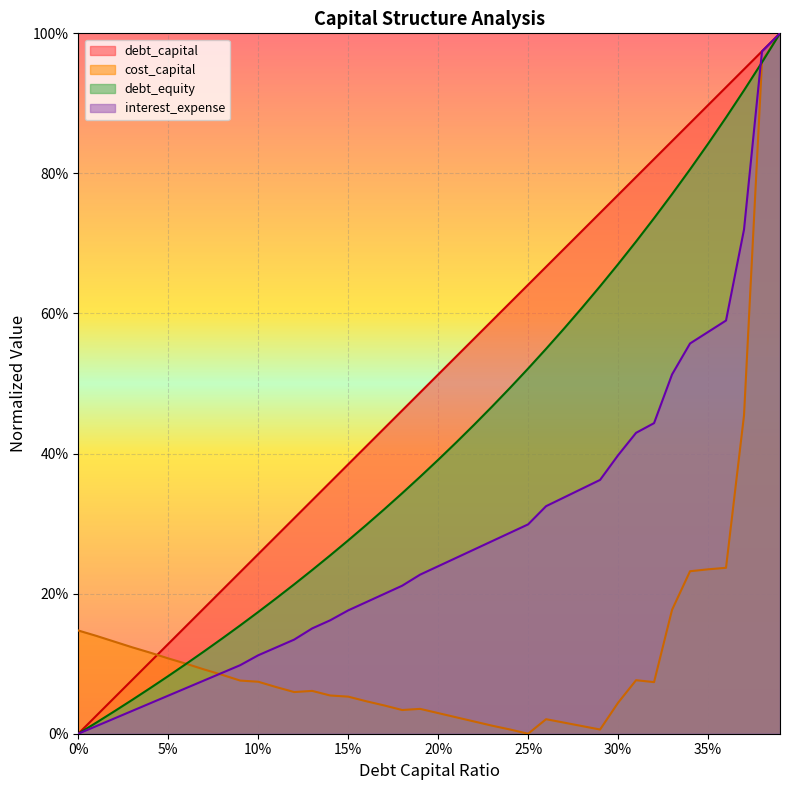

The value of interest_expense at 0.29 is 0.2. True or false?

False